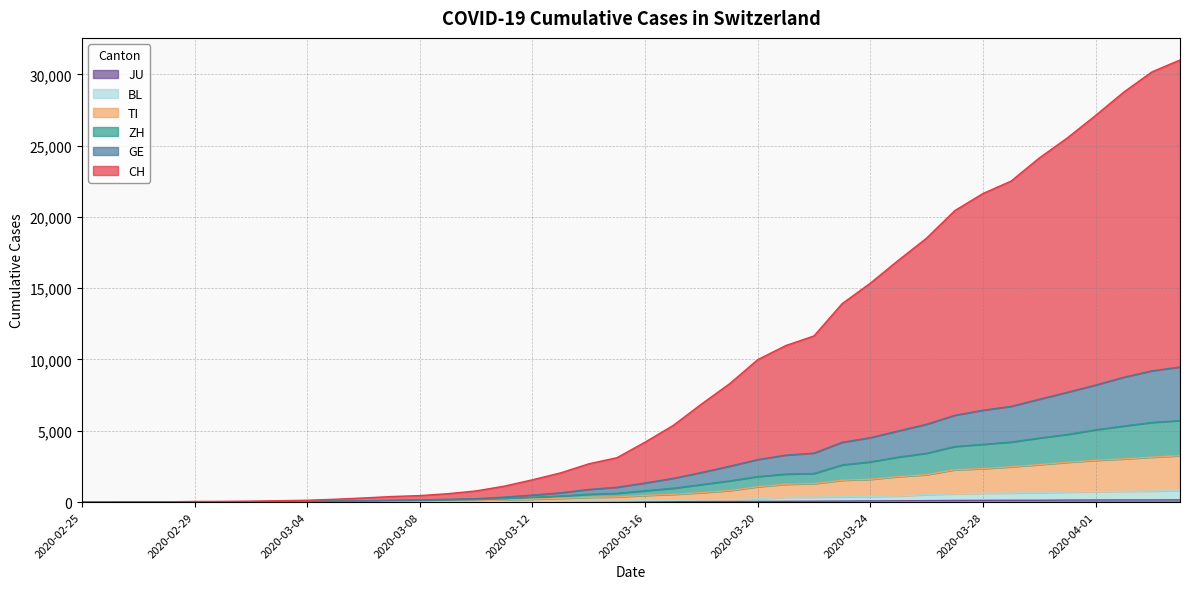

The value of CH at 2020-03-18 is 10354. True or false?

False